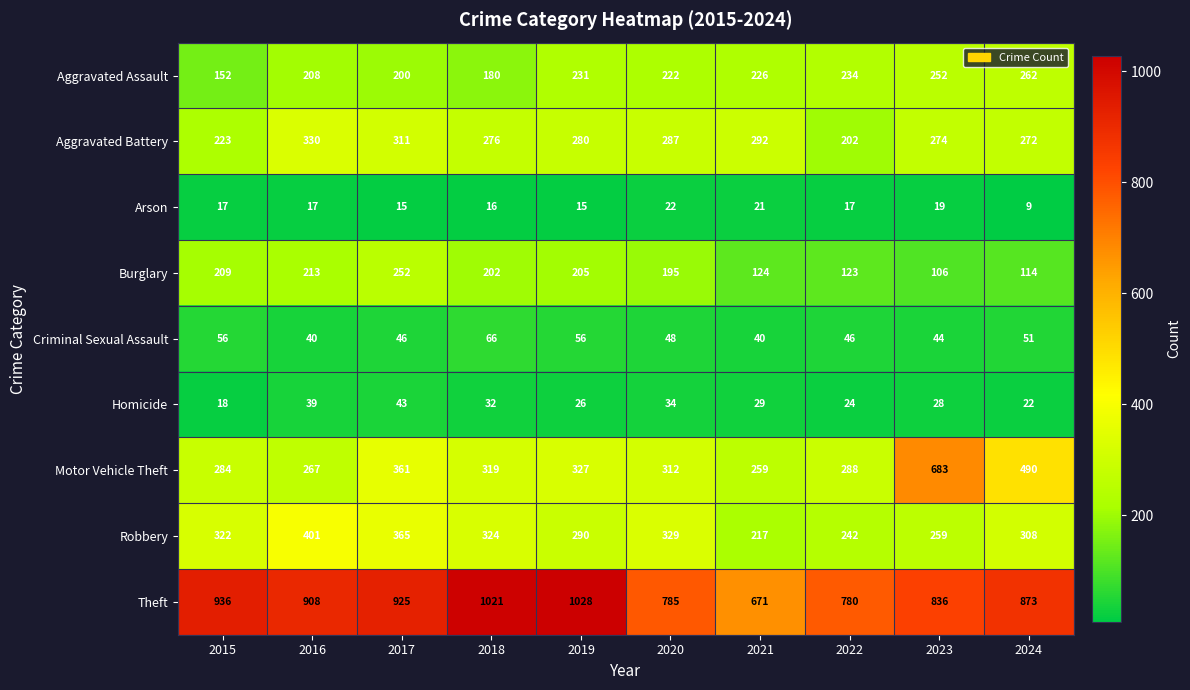

Which label corresponds to the smallest value in the chart?

2024